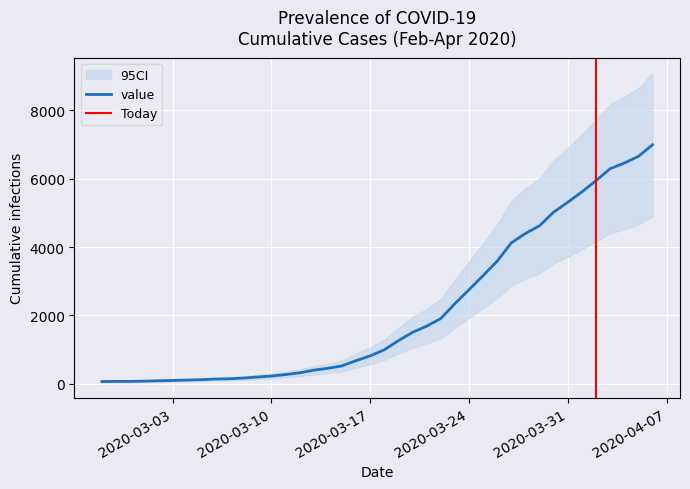

Is this an area chart (filled region under the line)?

No